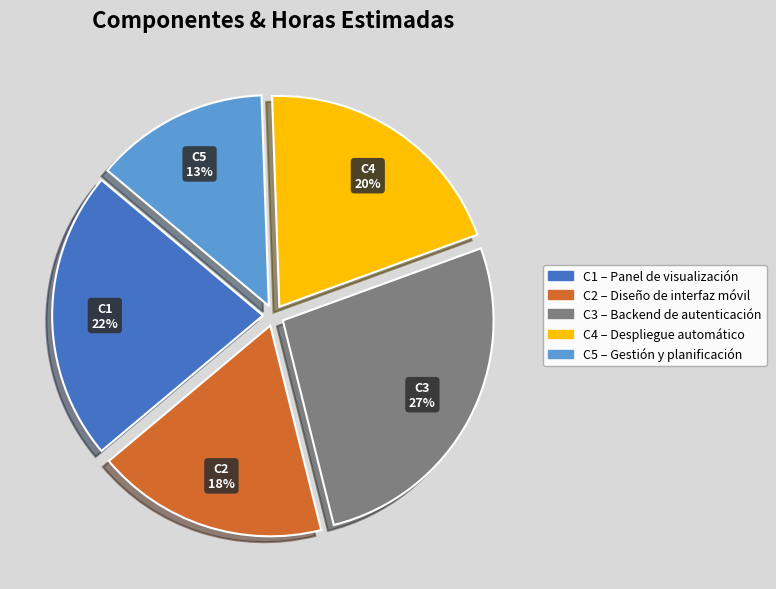

To the nearest percent, what is the average slice percentage?

20%